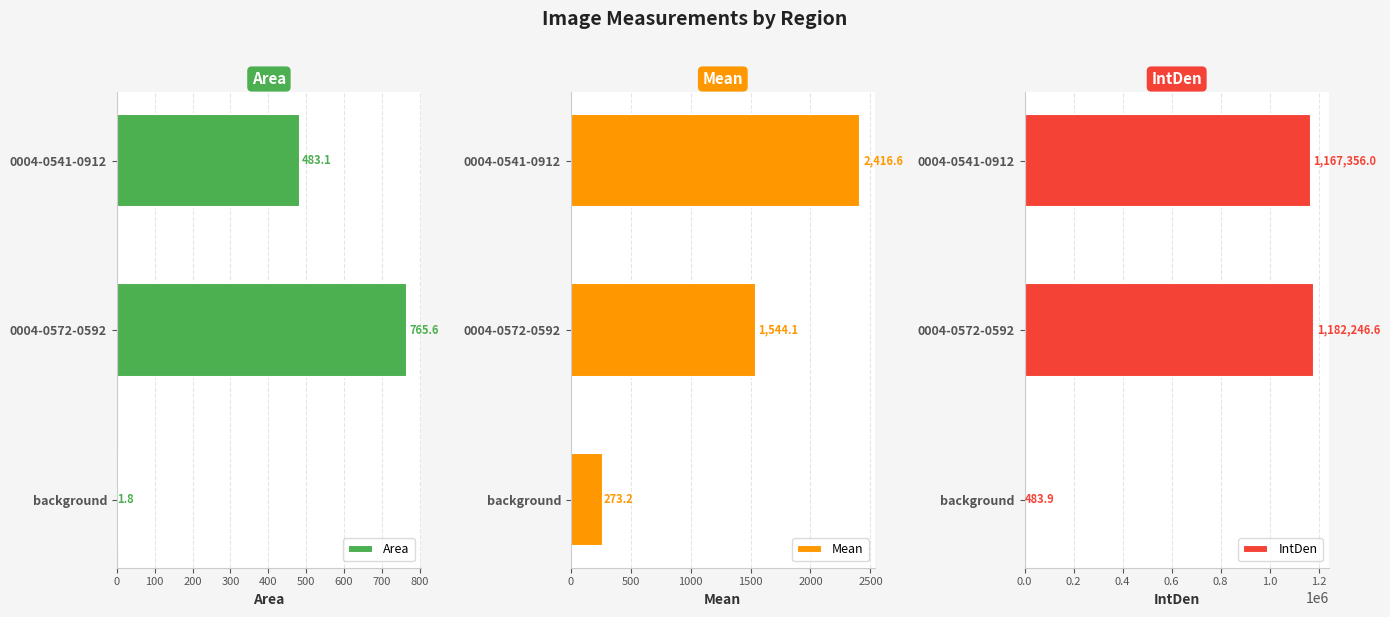

The value of Mean at 0004-0541-0912 is 1336.3. True or false?

False